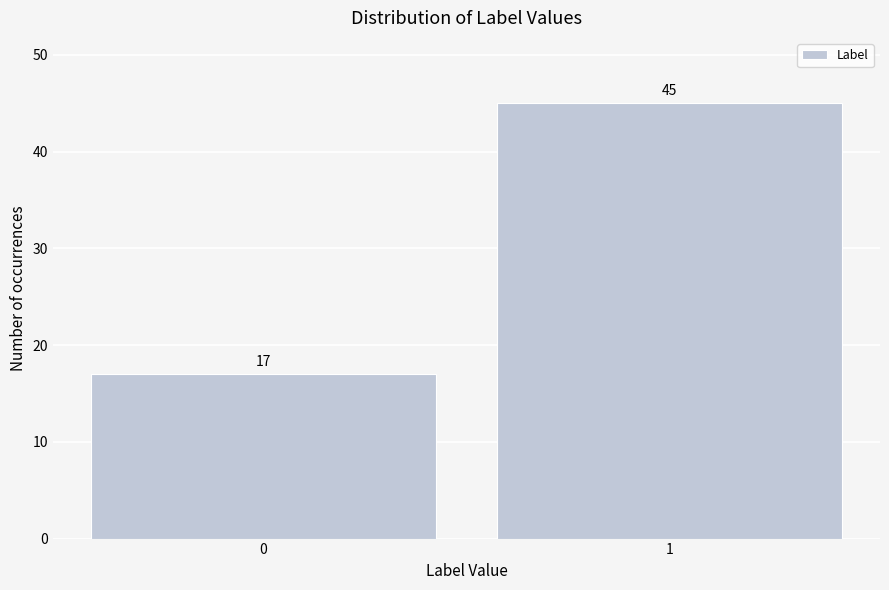

Reading right to left, list all the values displayed in this chart.

45	17